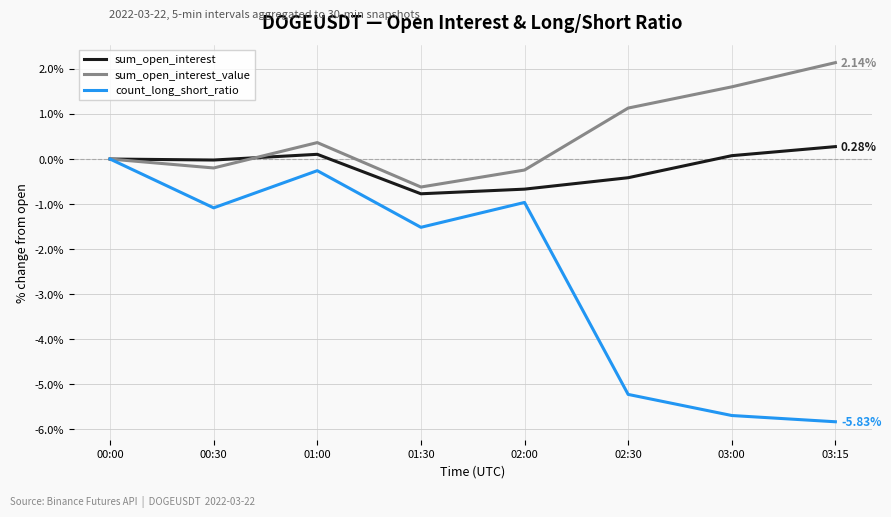

Which series has the largest range (max minus min)?

count_long_short_ratio